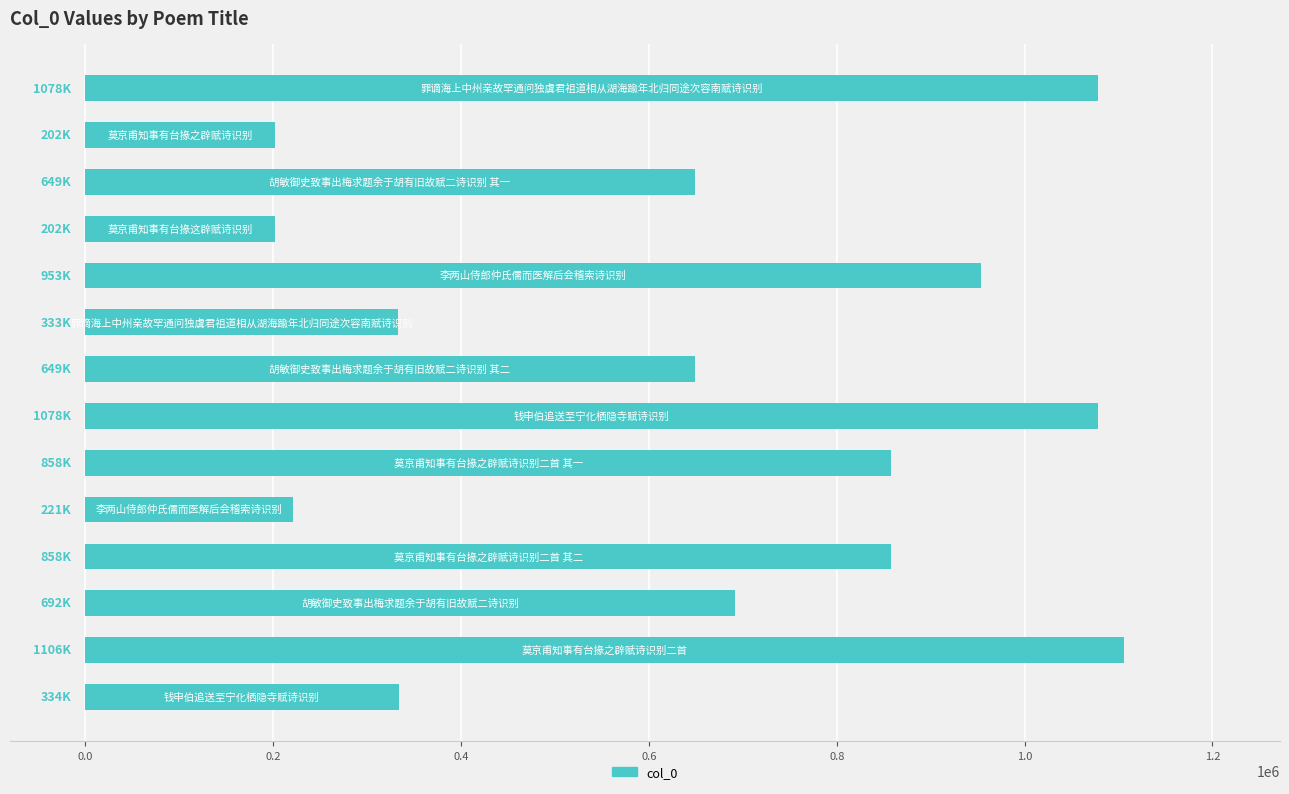

What is the average value?

658059